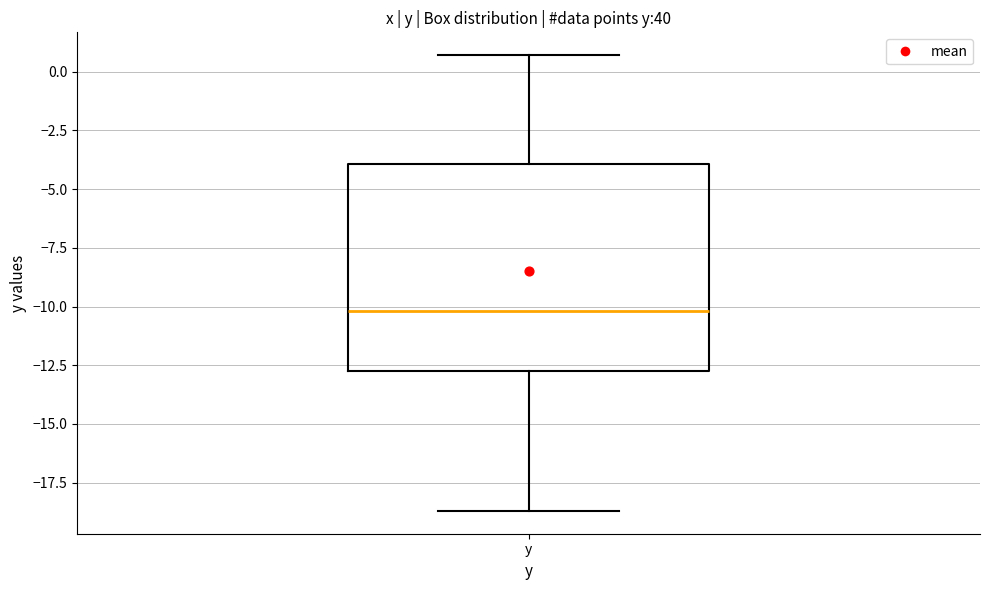

Where does the lower whisker of the box for y end on the y-axis? The values are not printed on the chart, so give them approximately, as read against the axis.

-18.5